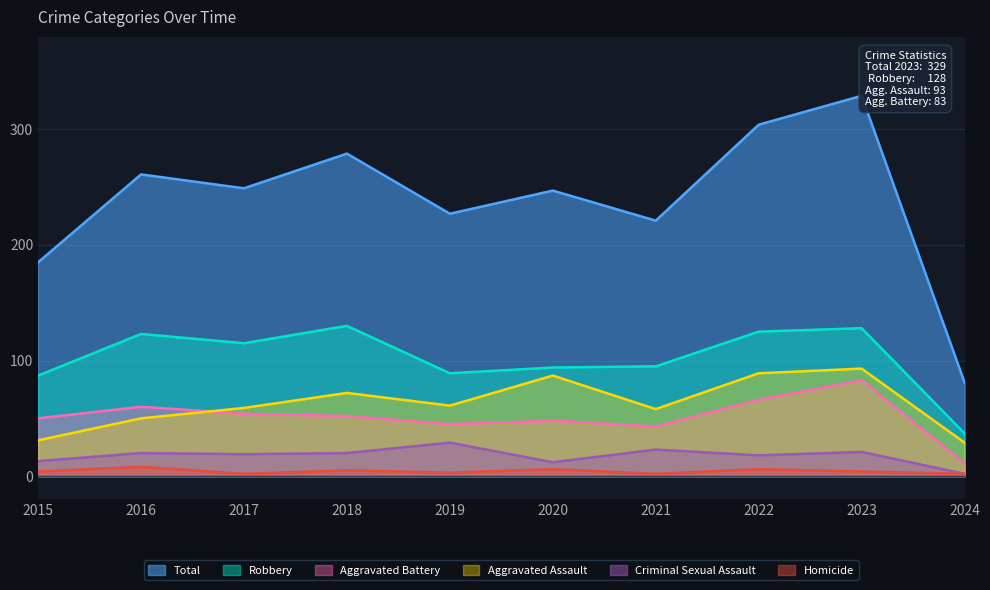

How many interior local peaks does the Aggravated Battery series have?

3